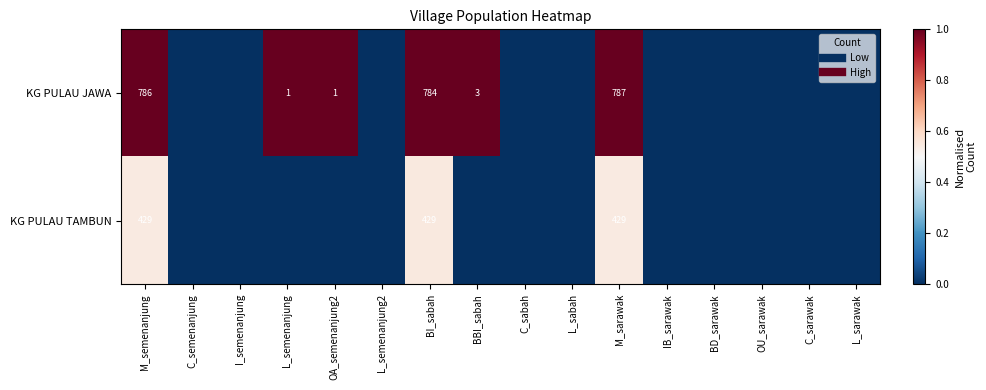

At how many categories does at least one series exceed 0?

6